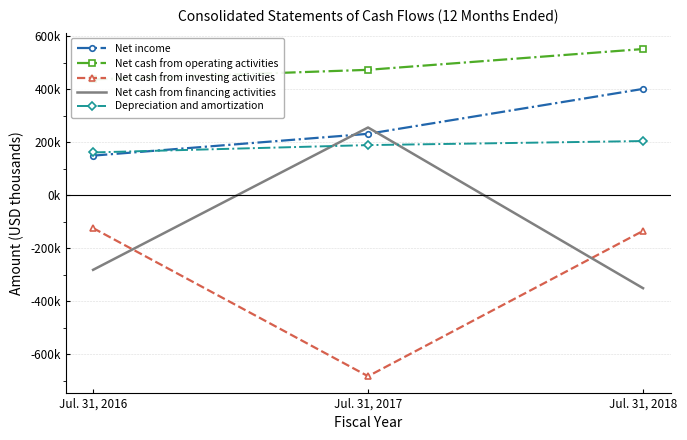

How many lines are shown in the chart?

5